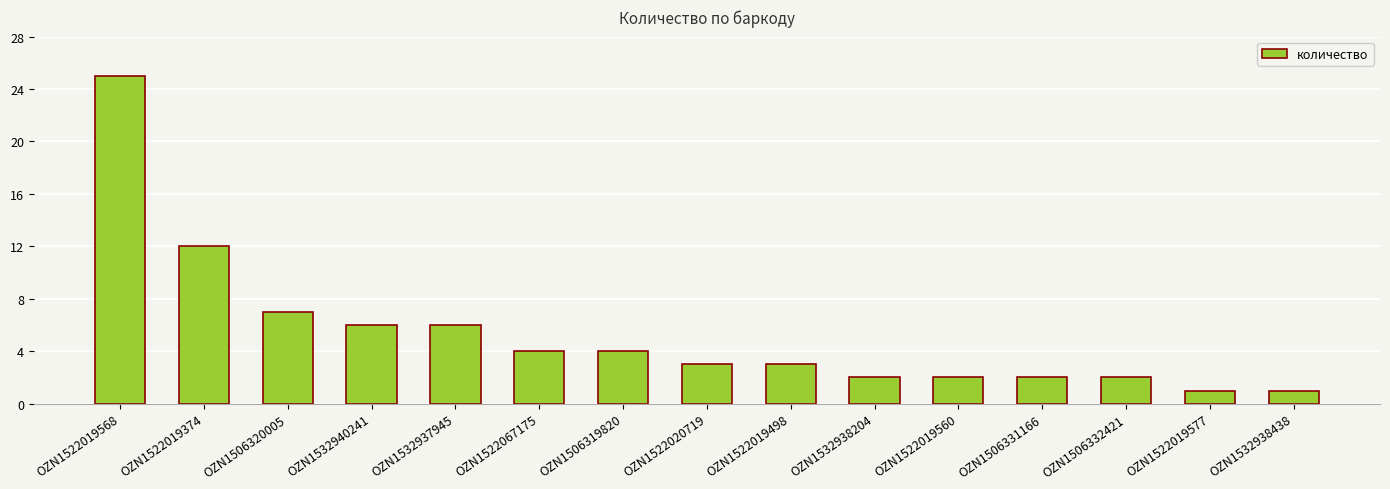

The chart shows a value of 42 at OZN1522019568. True or false?

False